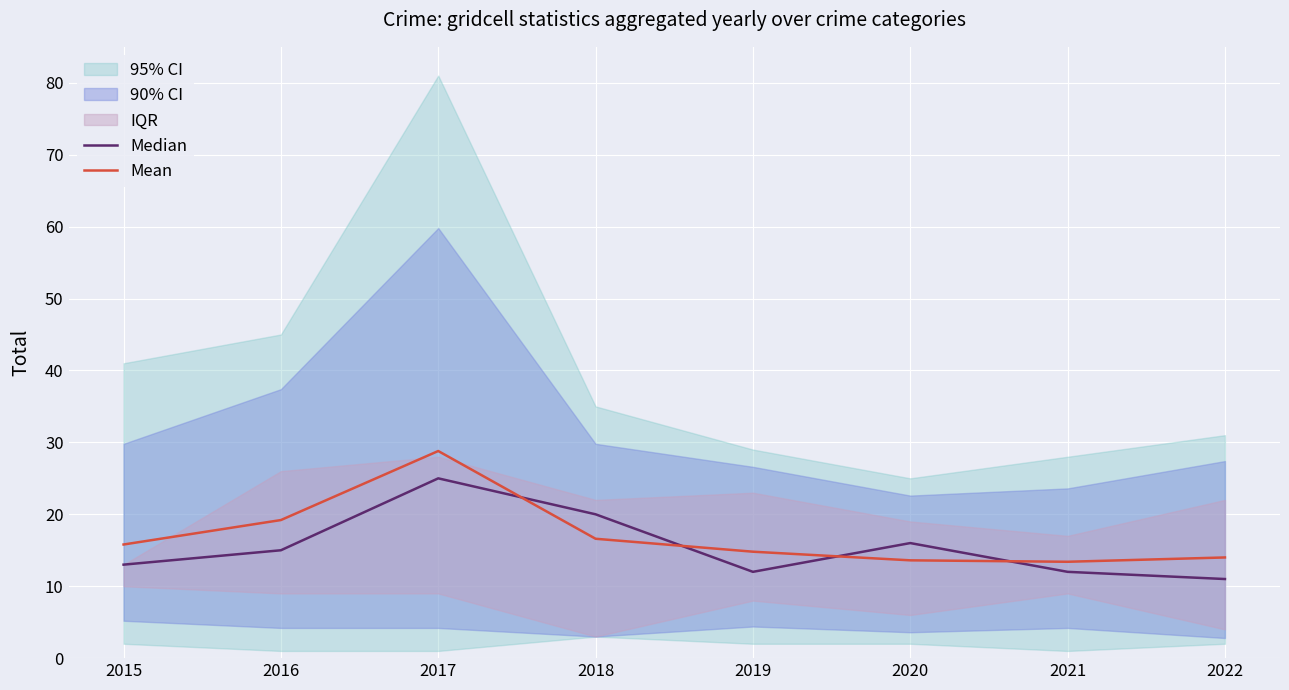

At 2016, list the series in order from smallest to largest.

Median, Mean